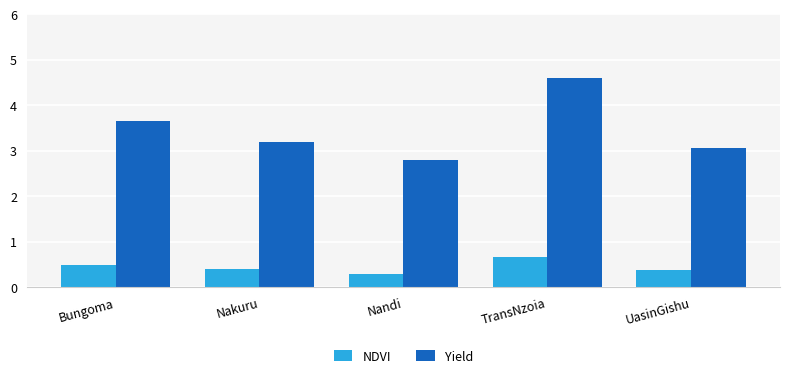

What is the value of the NDVI bar at the 4th from the left?

0.7